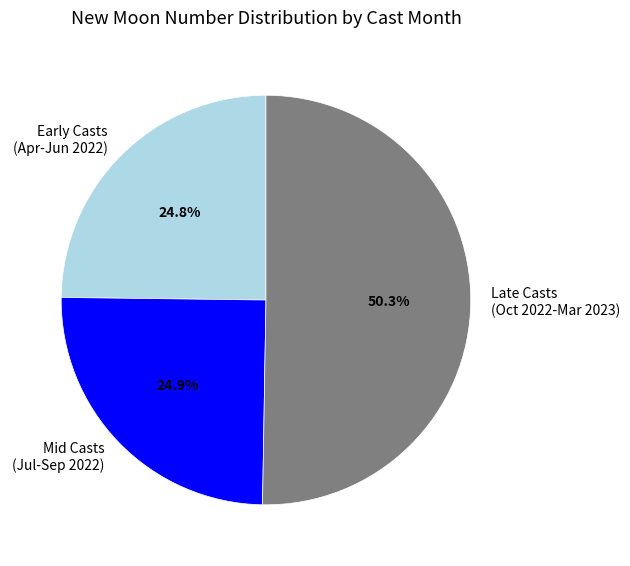

Does Early Casts (Apr-Jun 2022) account for over 50% of the chart?

No